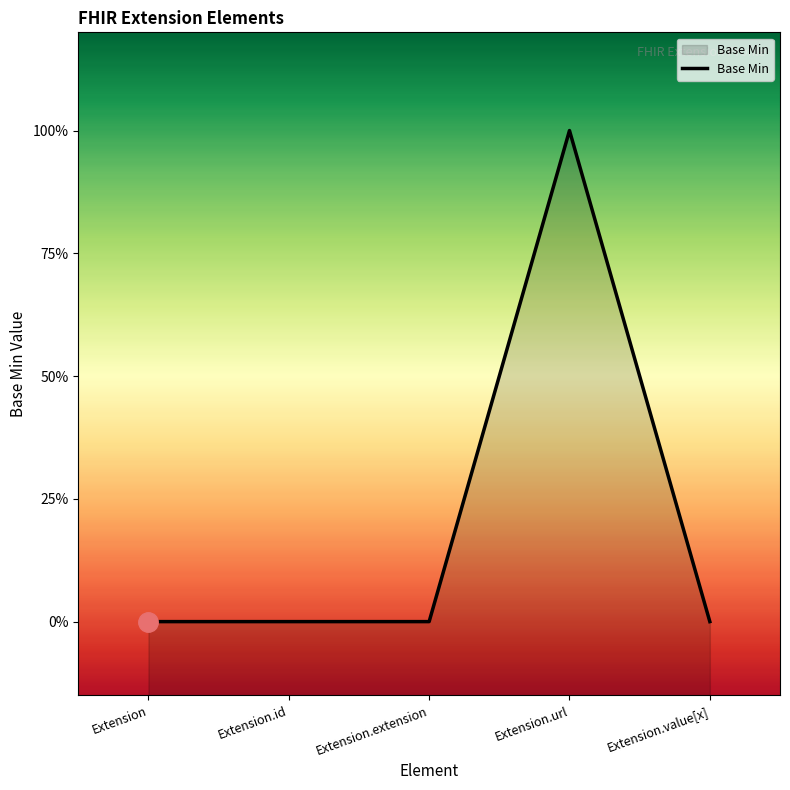

Reading left to right, list all the values displayed in this chart.

0	0	0	1	0